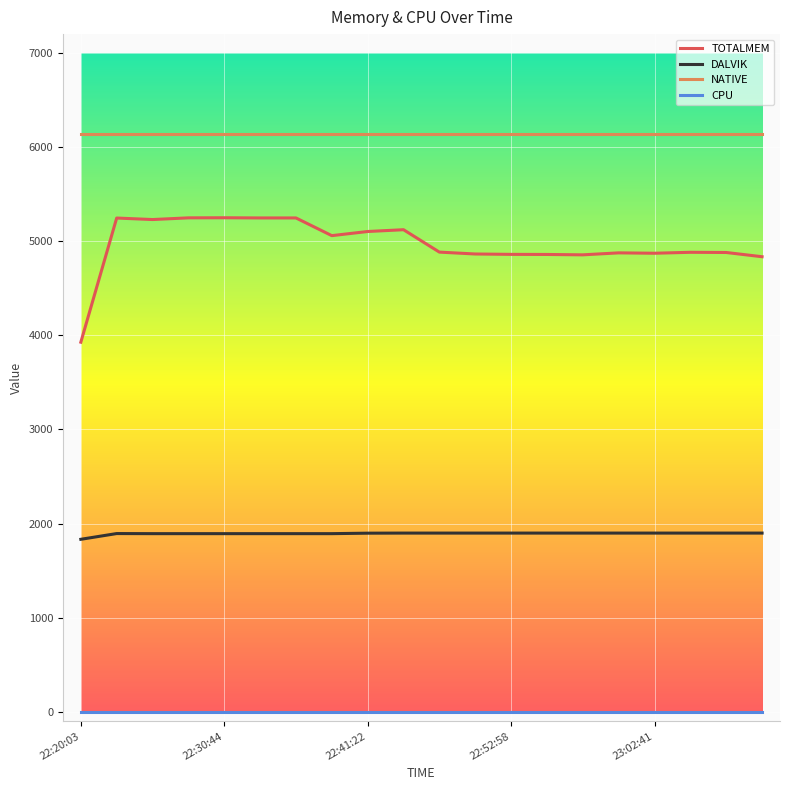

What is the difference between the maximum and minimum values in the TOTALMEM series?

1322